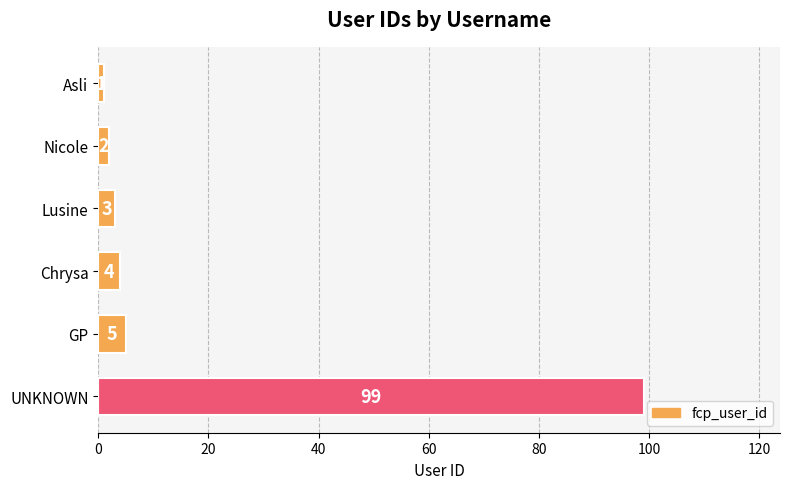

What is the change in value from Asli to Lusine?

+2